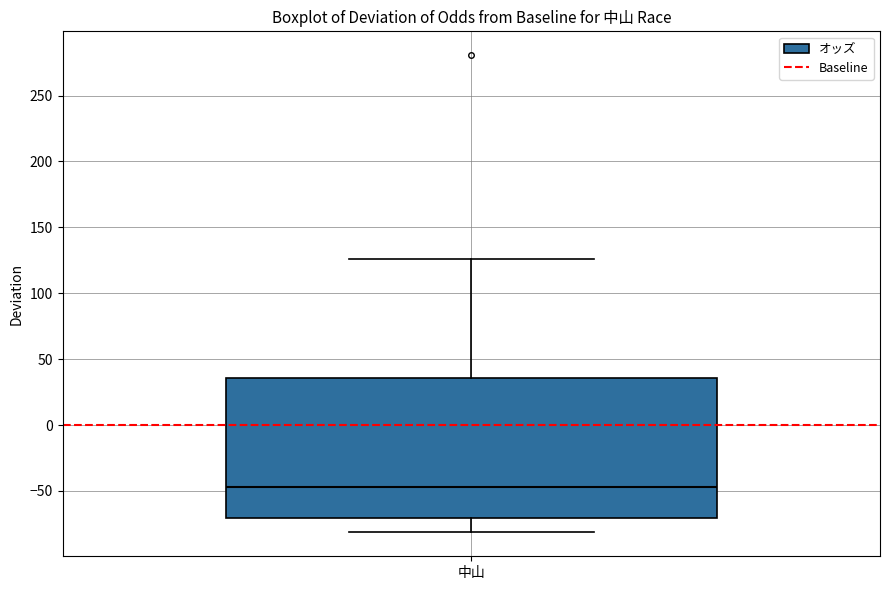

Transcribe this box plot: give where the median line is, the range the box spans, and where the two whiskers end, as read against the y-axis. The values are not printed on the chart, so give them approximately, as read against the axis.

median -45, box -70 to 35, whiskers -80 to 125